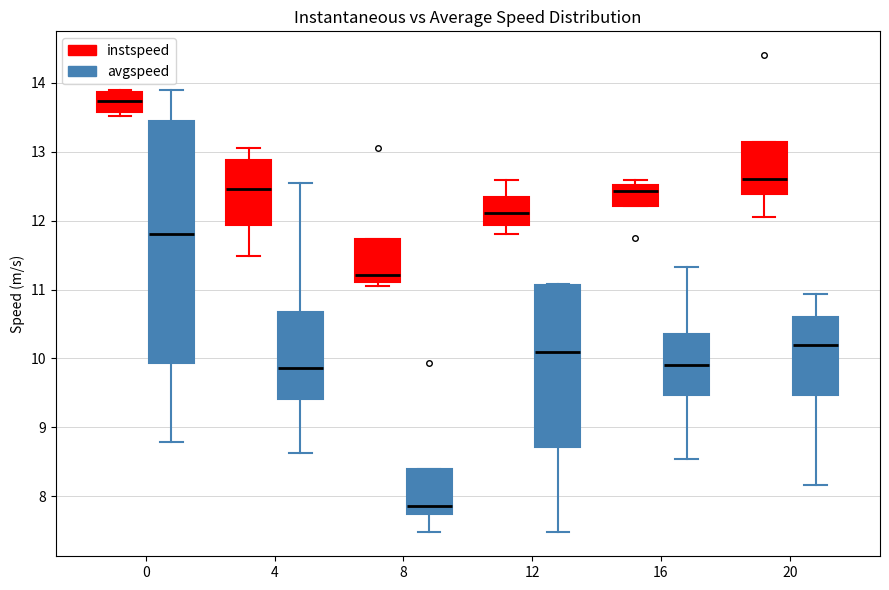

Which box is the tallest, from its lower edge to its upper edge?

0 (avgspeed)